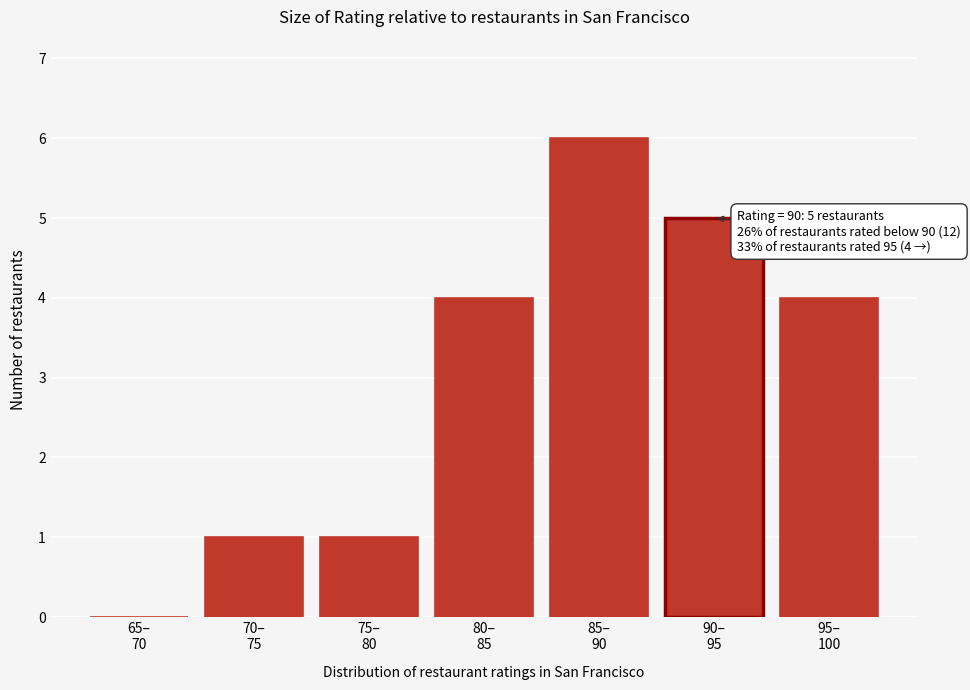

What is the sum of all values?

21